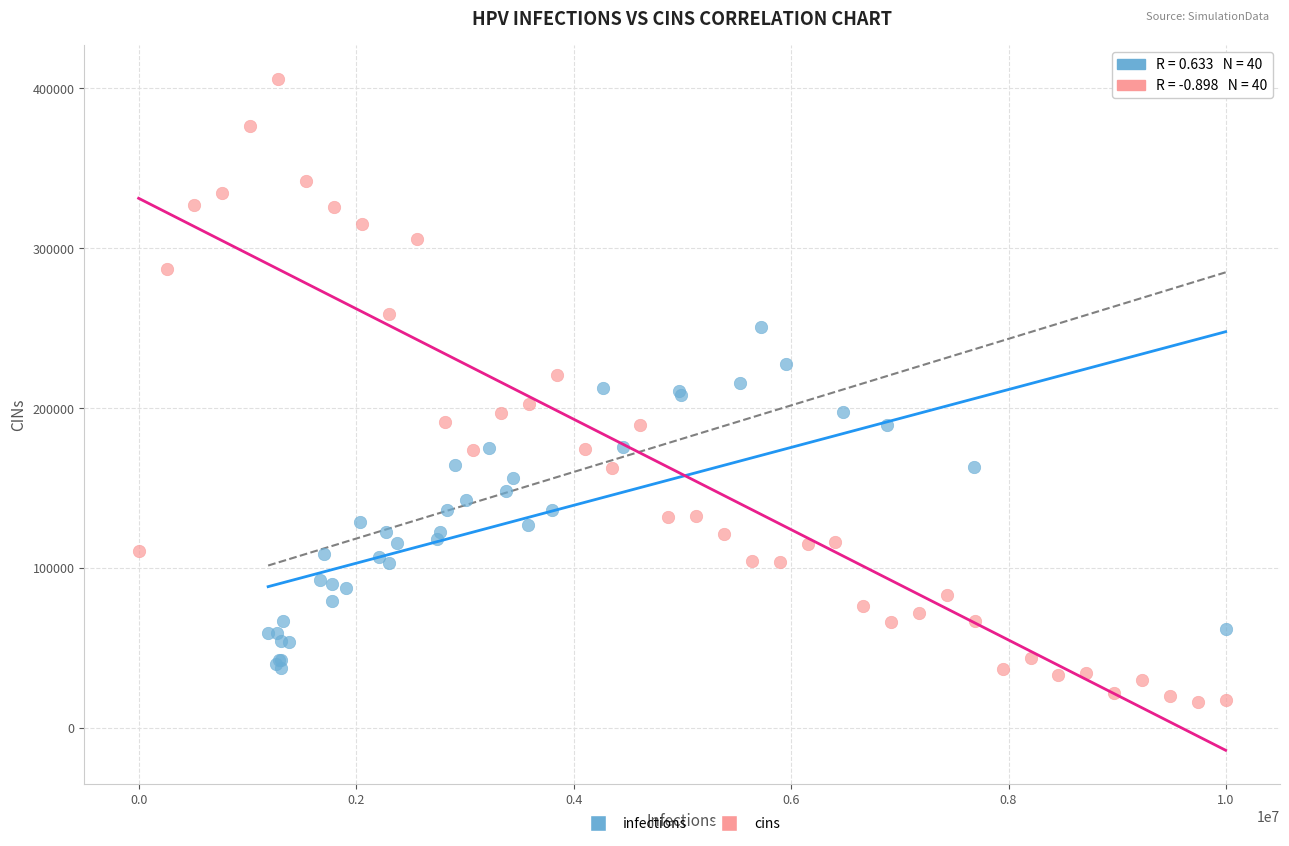

What are all the series names shown in the legend?

infections, cins